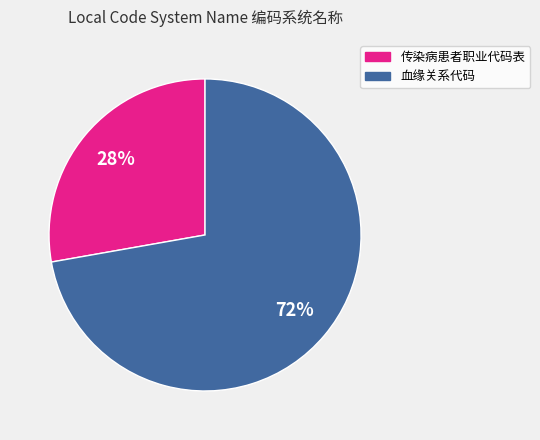

To the nearest percent, what is the combined percentage of 传染病患者职业代码表 and 血缘关系代码?

100%